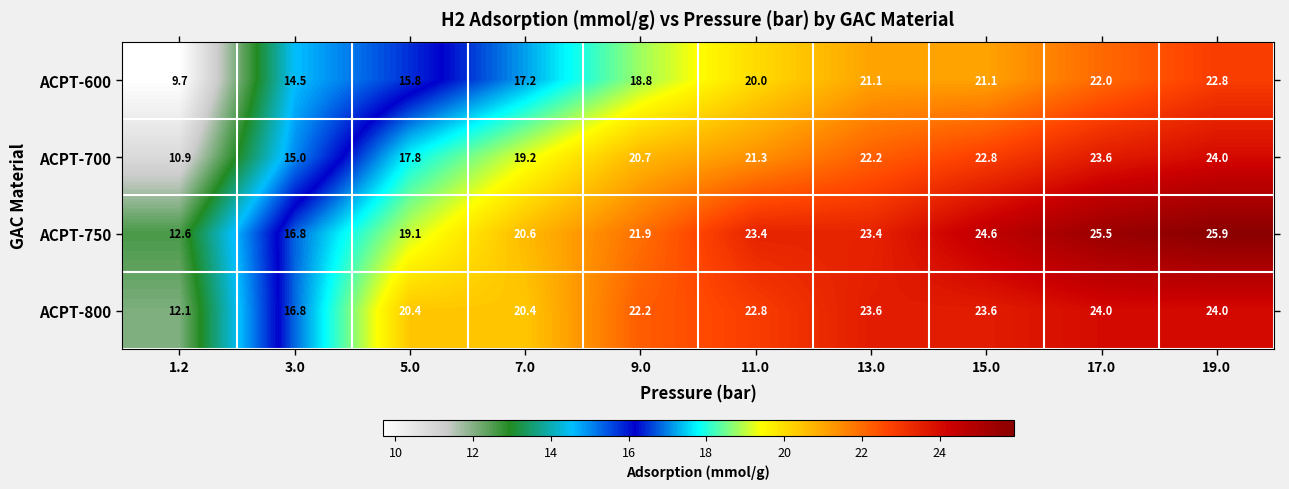

At 17.0, list the series in order from smallest to largest.

ACPT-600, ACPT-700, ACPT-800, ACPT-750